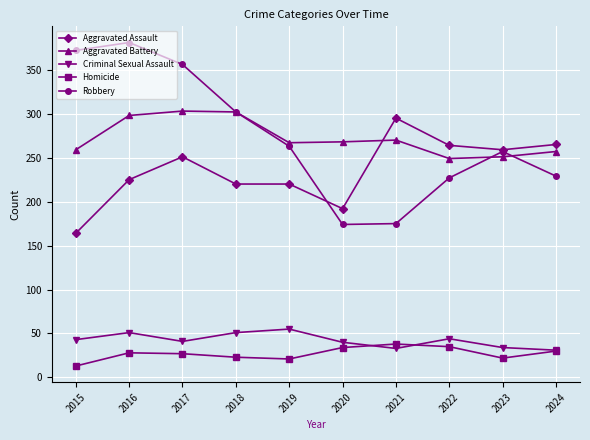

How many data points in Robbery are less than 263?

5